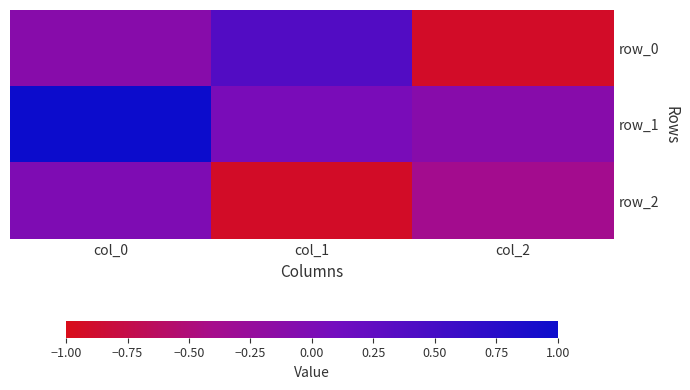

True or false: row_2 has a value of -0.4 at col_2.

True